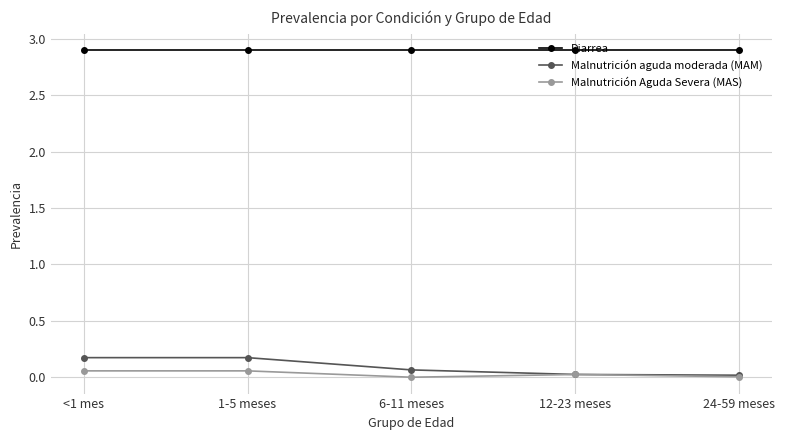

What value does the Malnutrición aguda moderada (MAM) series have at <1 mes?

0.2